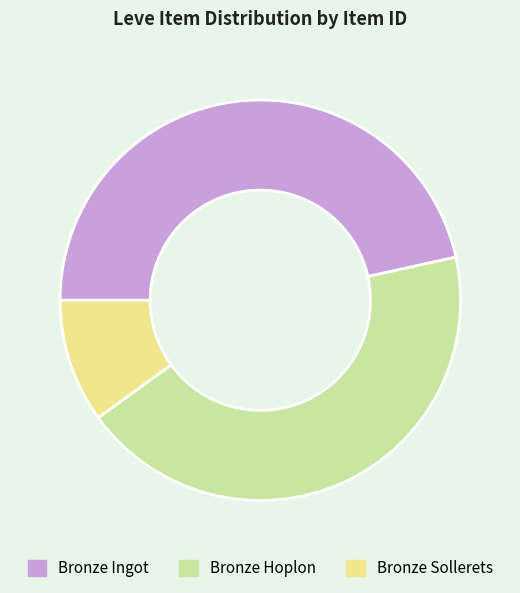

True or false: Bronze Sollerets accounts for 19% of the total.

False